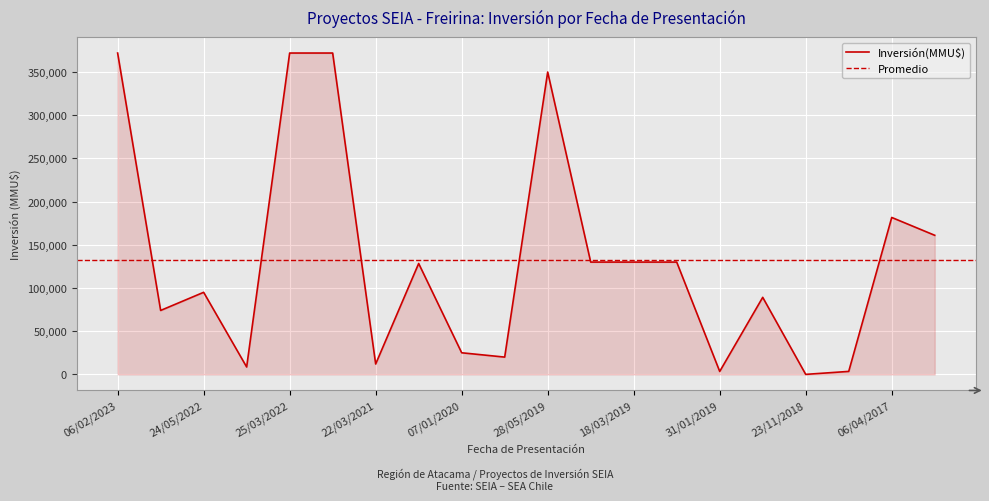

What is the difference between the values at 18/03/2019 and 25/03/2022?

242000